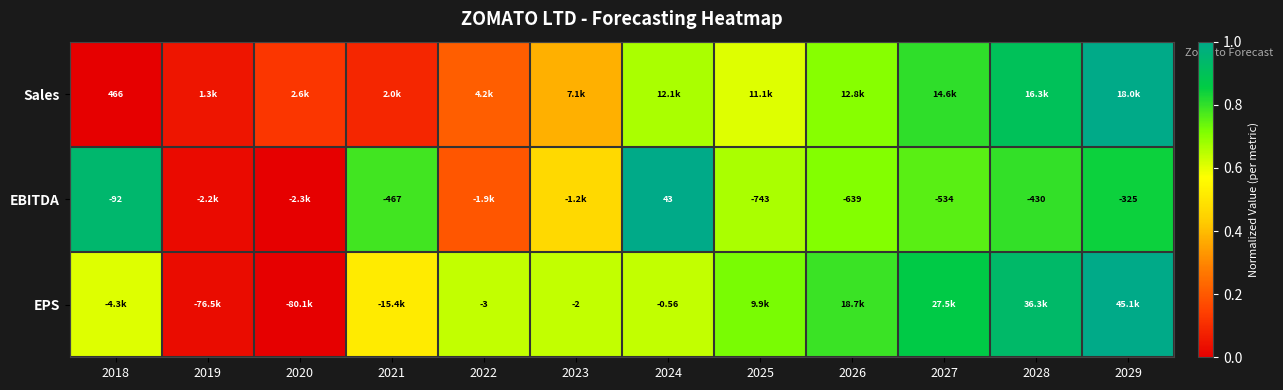

Where is Sales nearest to the value 0?

2018